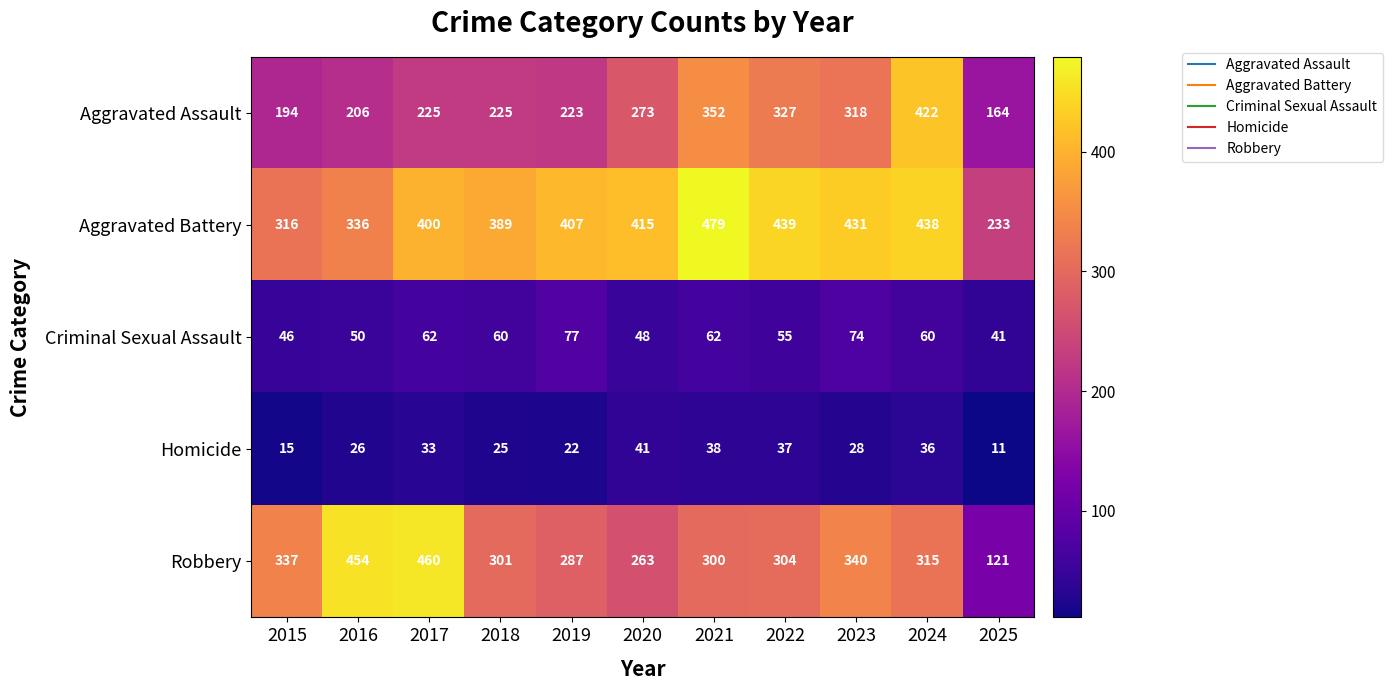

What is the sum of all Aggravated Battery values?

4283